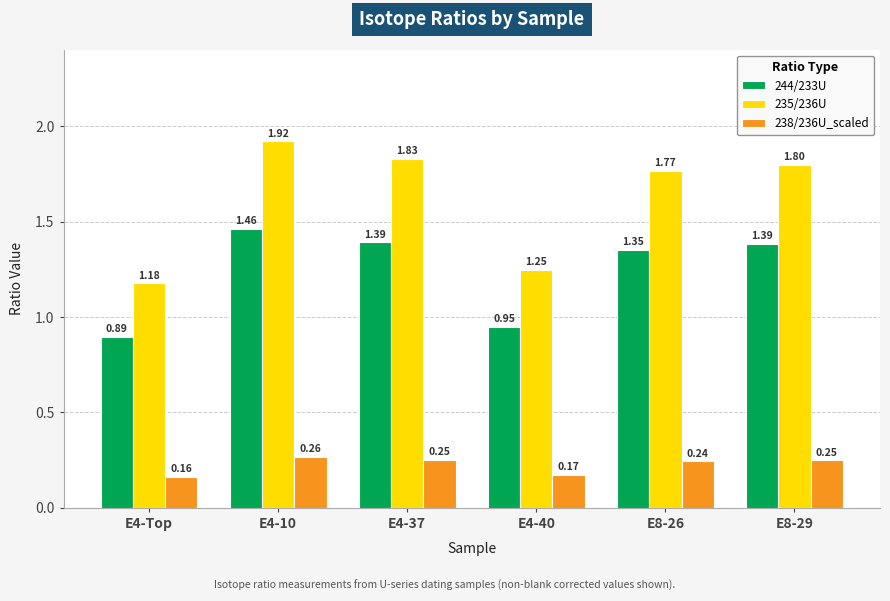

How many bars are there in each group?

3